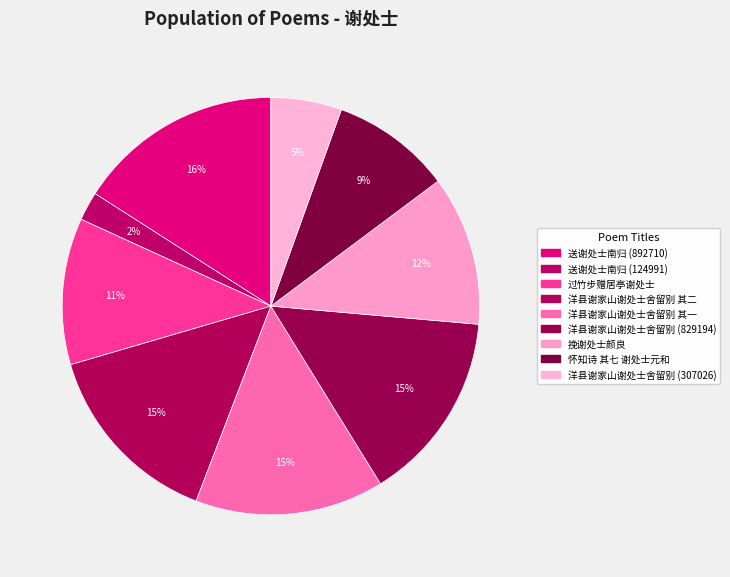

Count the number of slices in the pie.

9